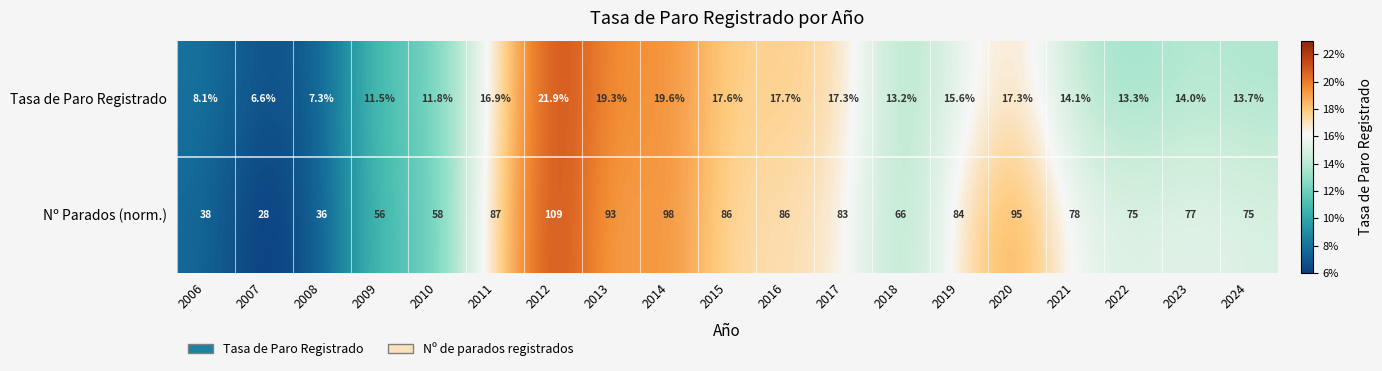

At which label is Tasa de Paro Registrado closest to 14?

2023